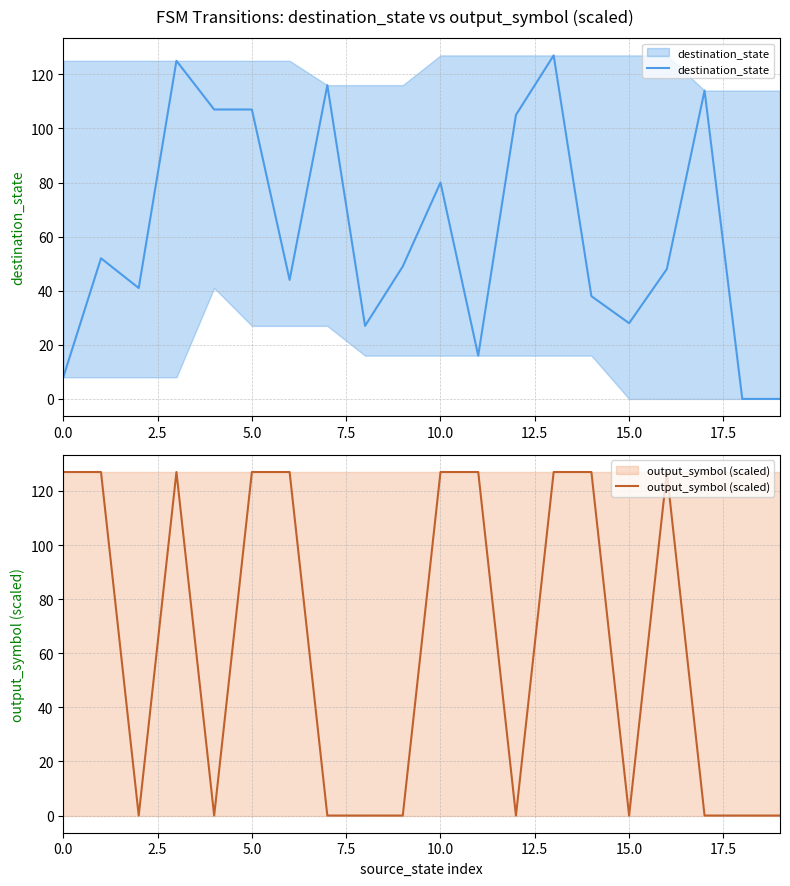

What is the maximum value shown in the chart?

127